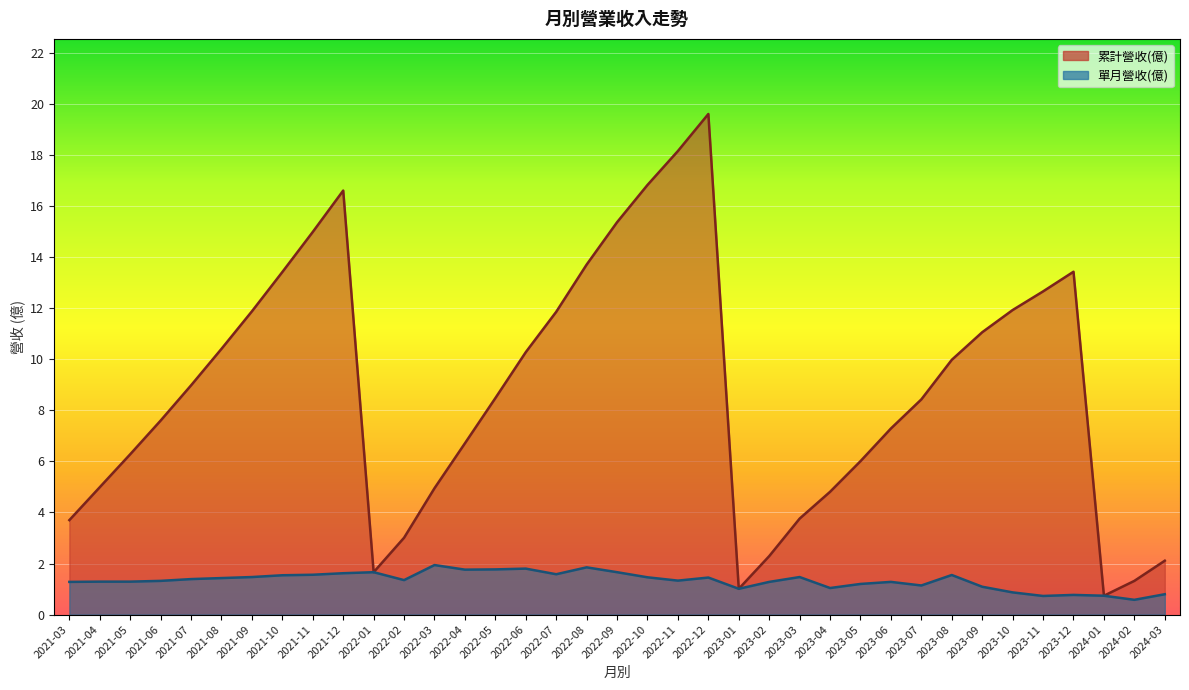

Between 2023-03 and 2022-04, which is larger?

2022-04